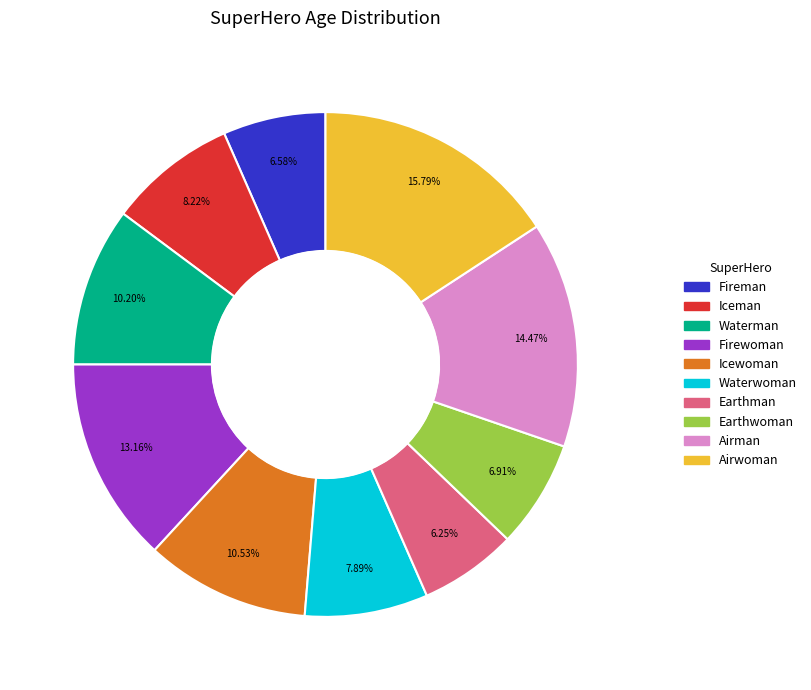

To the nearest percent, what is the combined percentage of Earthman and Iceman?

14%